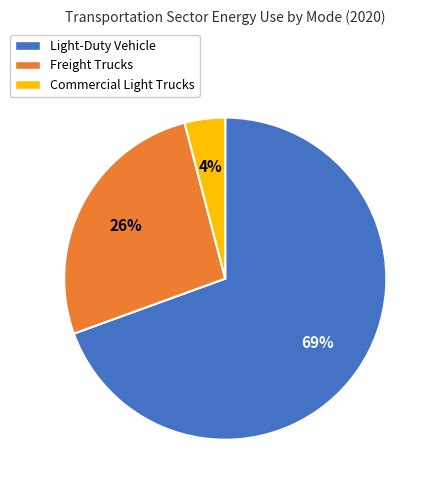

Is it true that Light-Duty Vehicle is 69% of the pie?

True